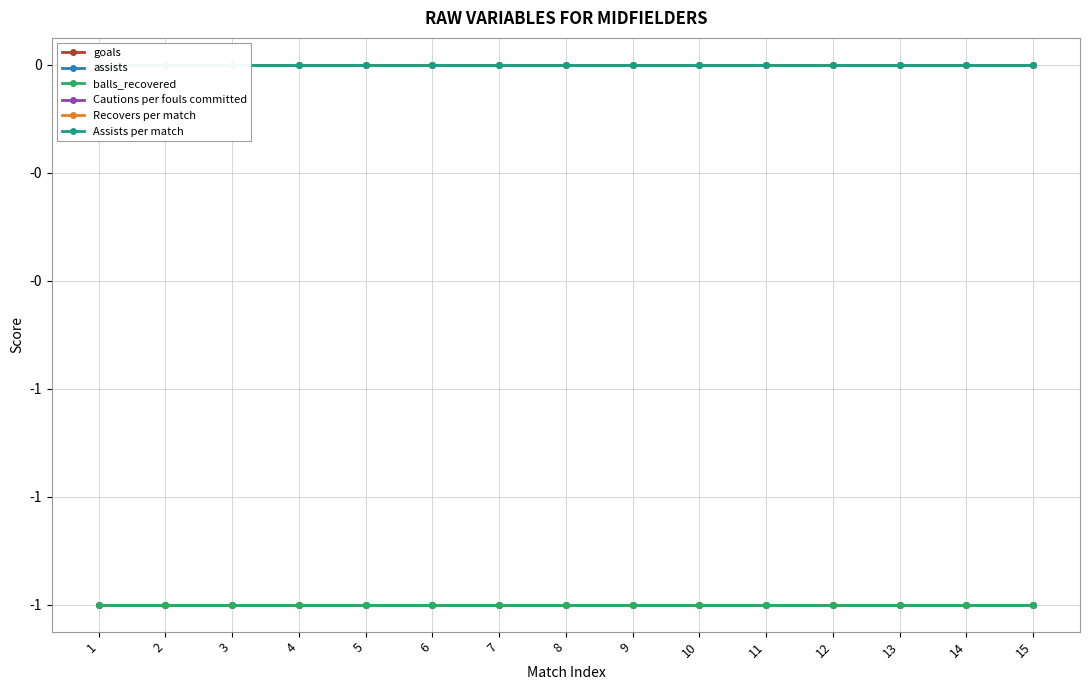

True or false: Assists per match and Cautions per fouls committed intersect in this chart.

False